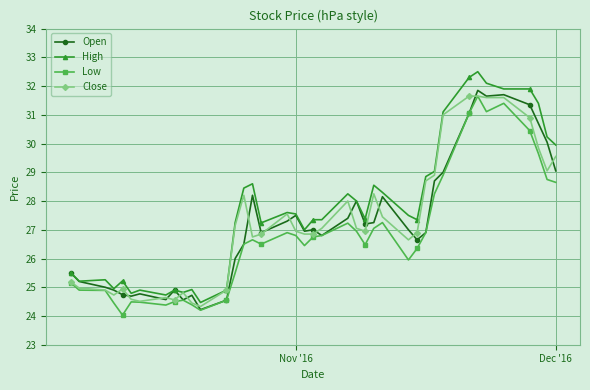

True or false: High and Low intersect in this chart.

False